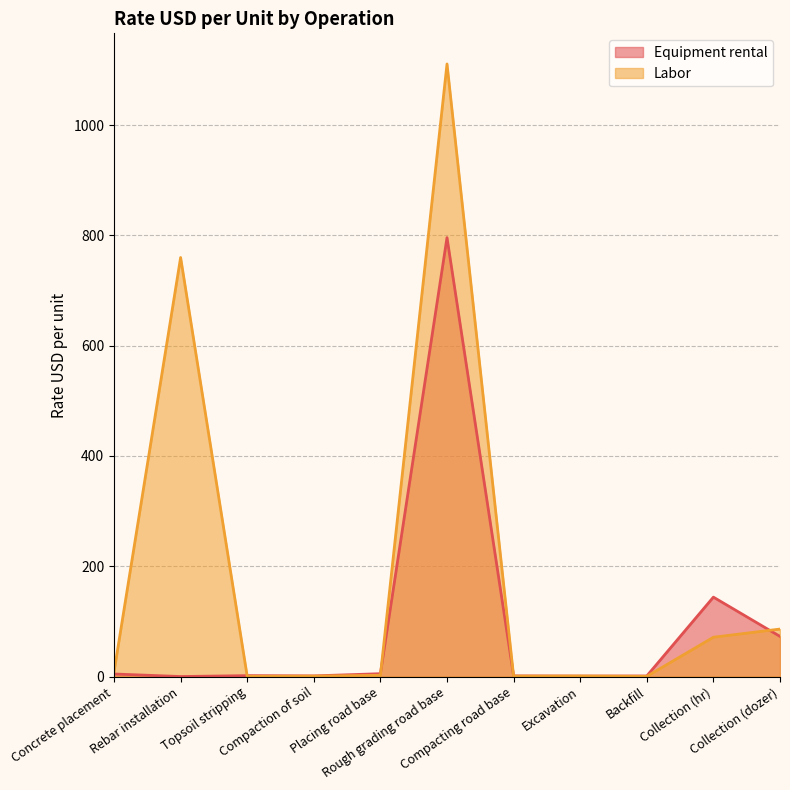

Reading left to right, extract all data points from this chart.

Equipment rental: 4.6	0.0	1.6	1.1	5.2	796.0	1.1	0.8	1.0	144.0	72.8
Labor: 8.3	760.0	0.4	0.8	2.2	1111.0	0.8	1.0	0.3	71.3	86.1